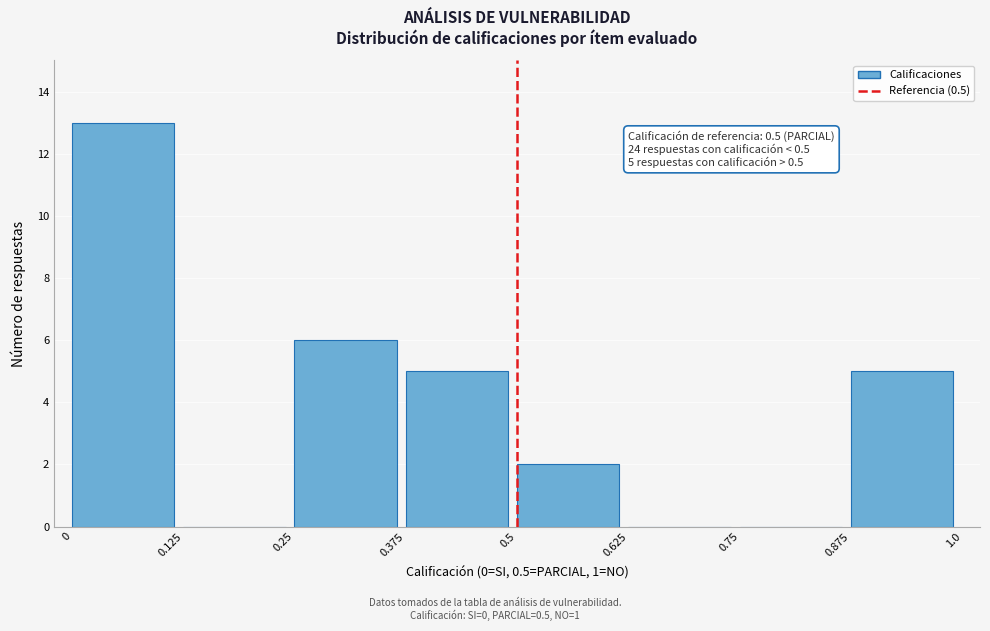

Which range on the x-axis has the tallest bar?

0 to 0.125